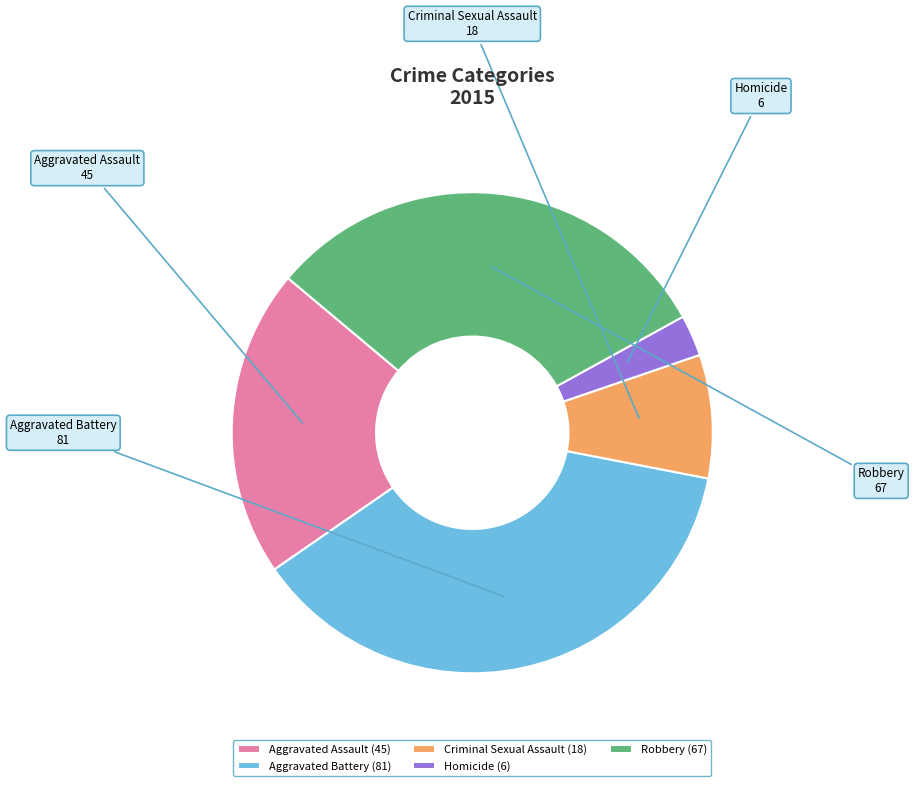

Combined, do Robbery and Aggravated Assault account for over 50%?

Yes